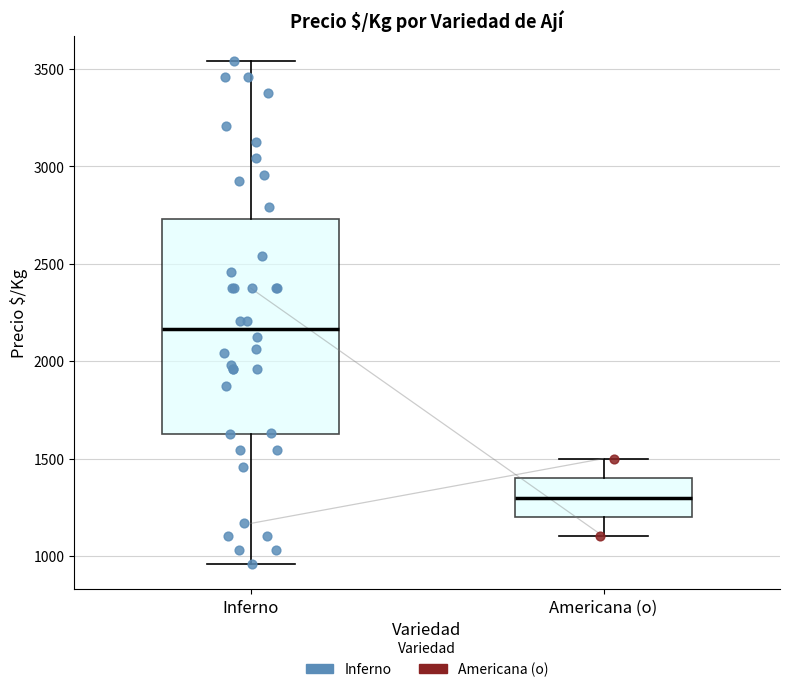

Which box is the tallest, from its lower edge to its upper edge?

Inferno